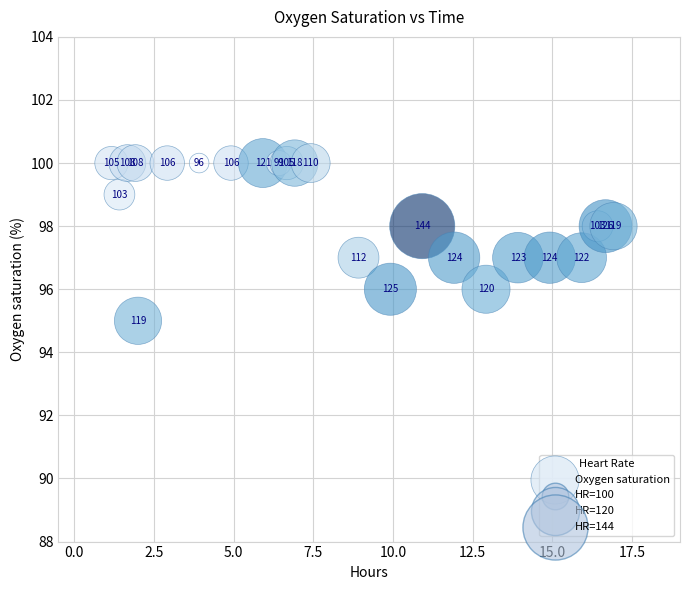

What Y value in the scatter plot is closest to 97?

97